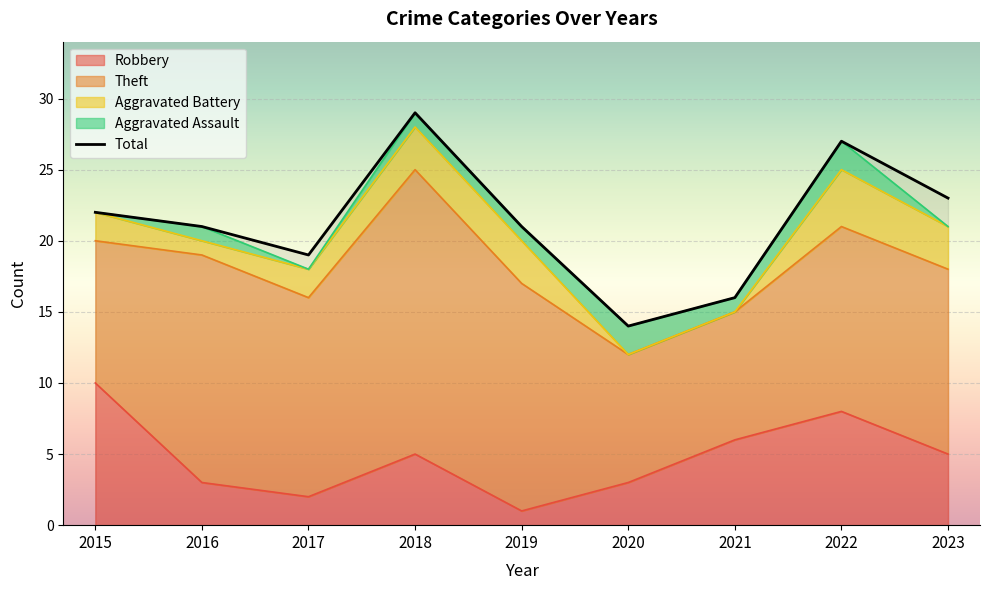

What is the difference between the second highest and minimum values?

13